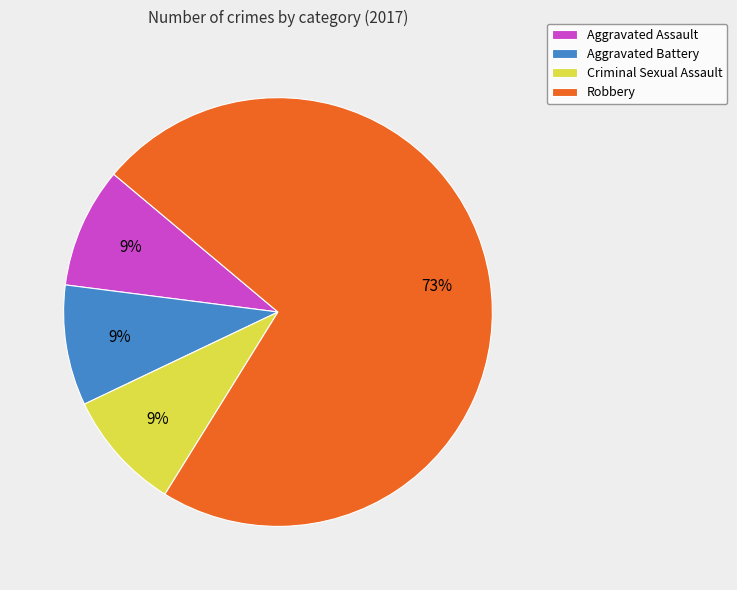

True or false: Robbery accounts for 73% of the total.

True